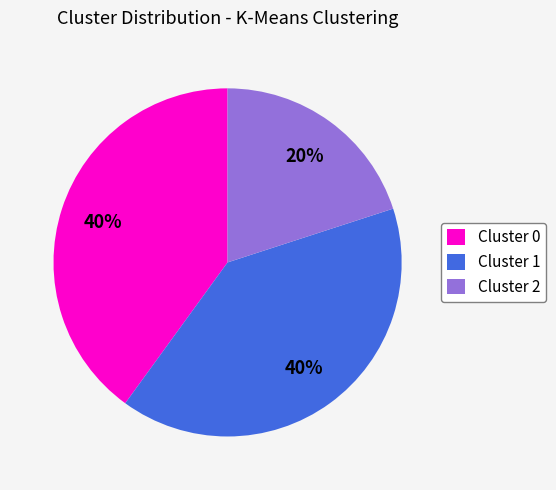

Do Cluster 0 and Cluster 2 together represent more than half of the pie?

Yes